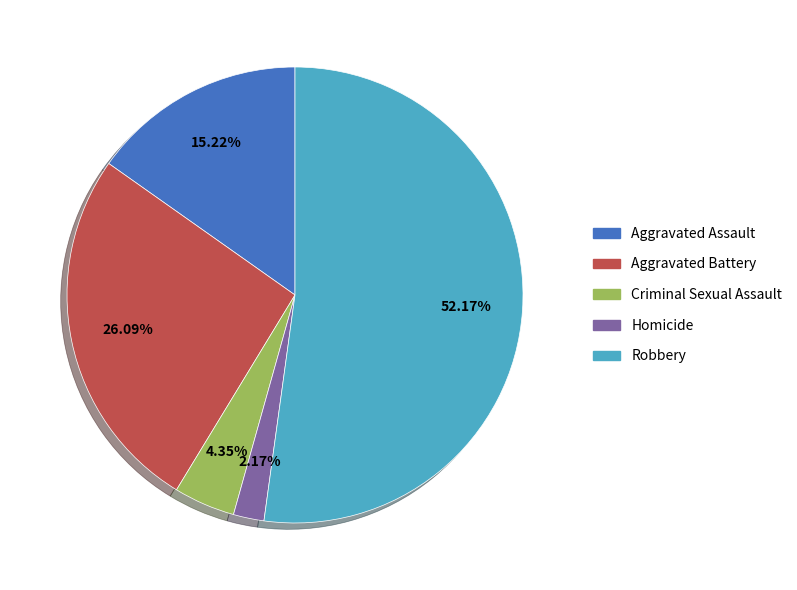

Between Criminal Sexual Assault and Aggravated Assault, which is larger?

Aggravated Assault